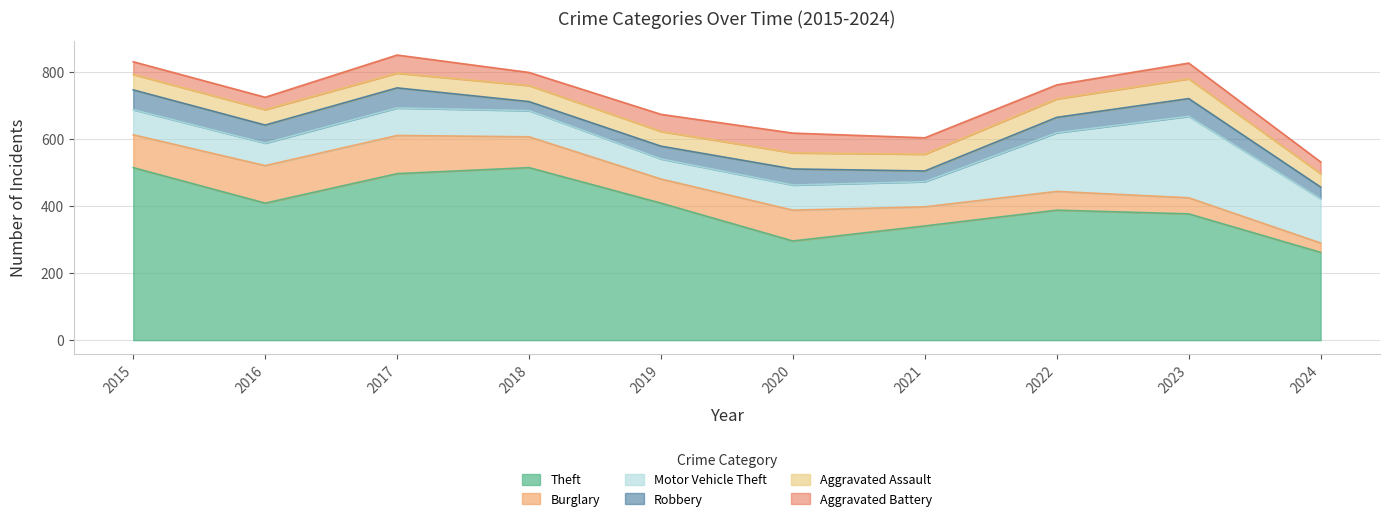

Which has a higher value, 2023 or 2018?

2018